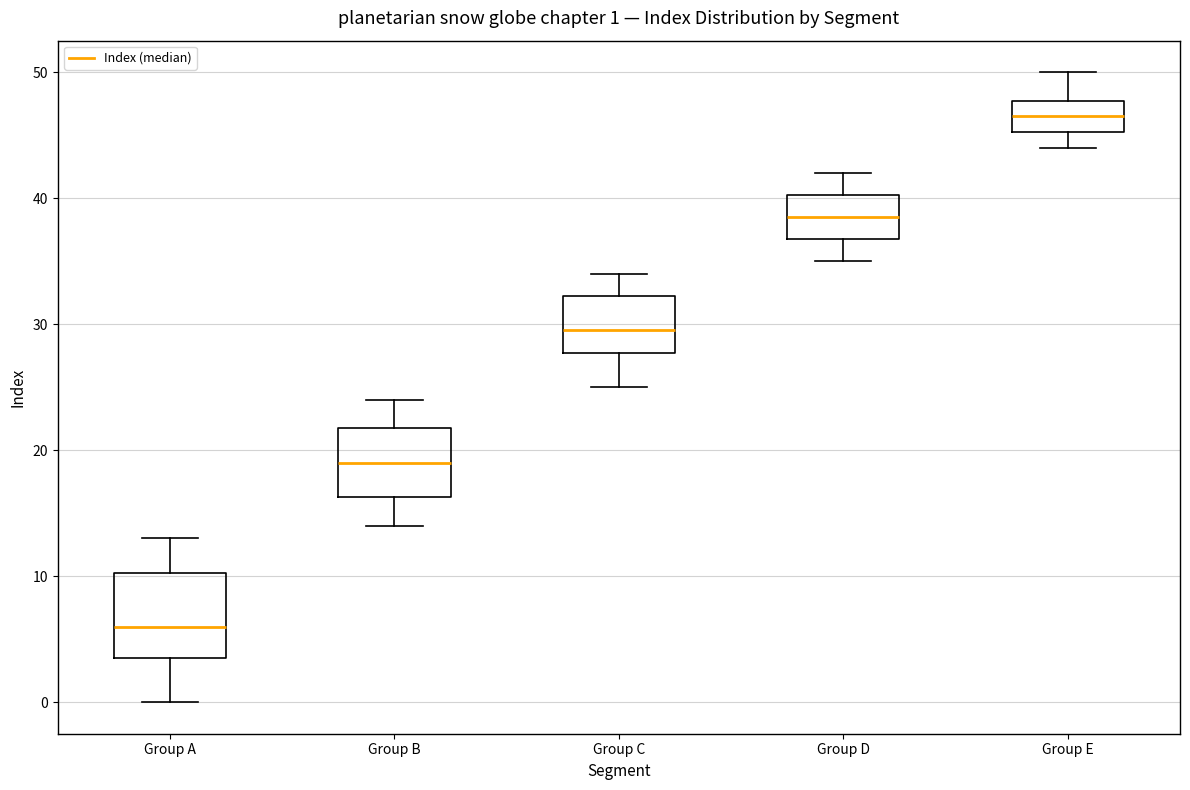

Which box has the highest median line?

Group E